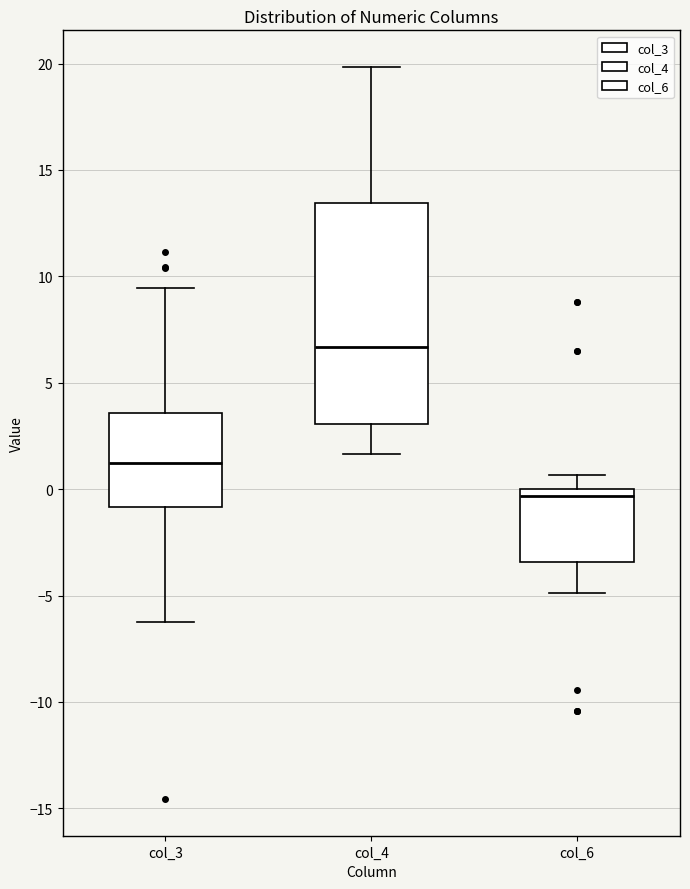

Where does the upper whisker of the box for col_3 end on the y-axis? The values are not printed on the chart, so give them approximately, as read against the axis.

9.5